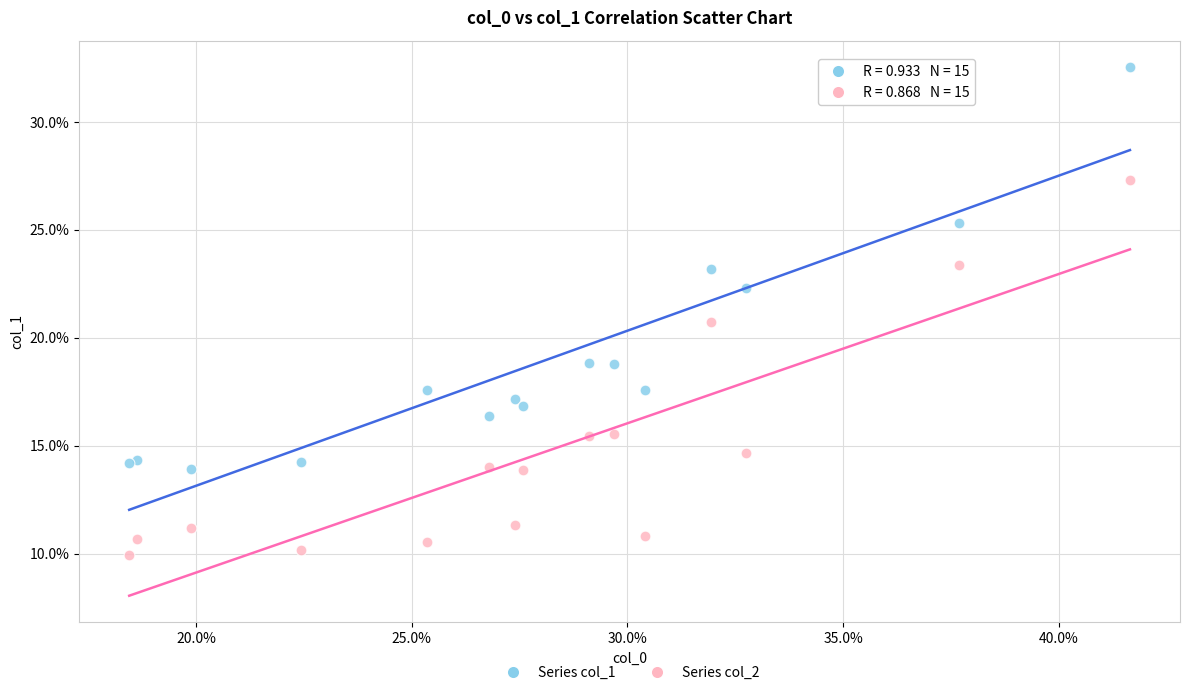

Which series contains the highest Y value?

Series col_1